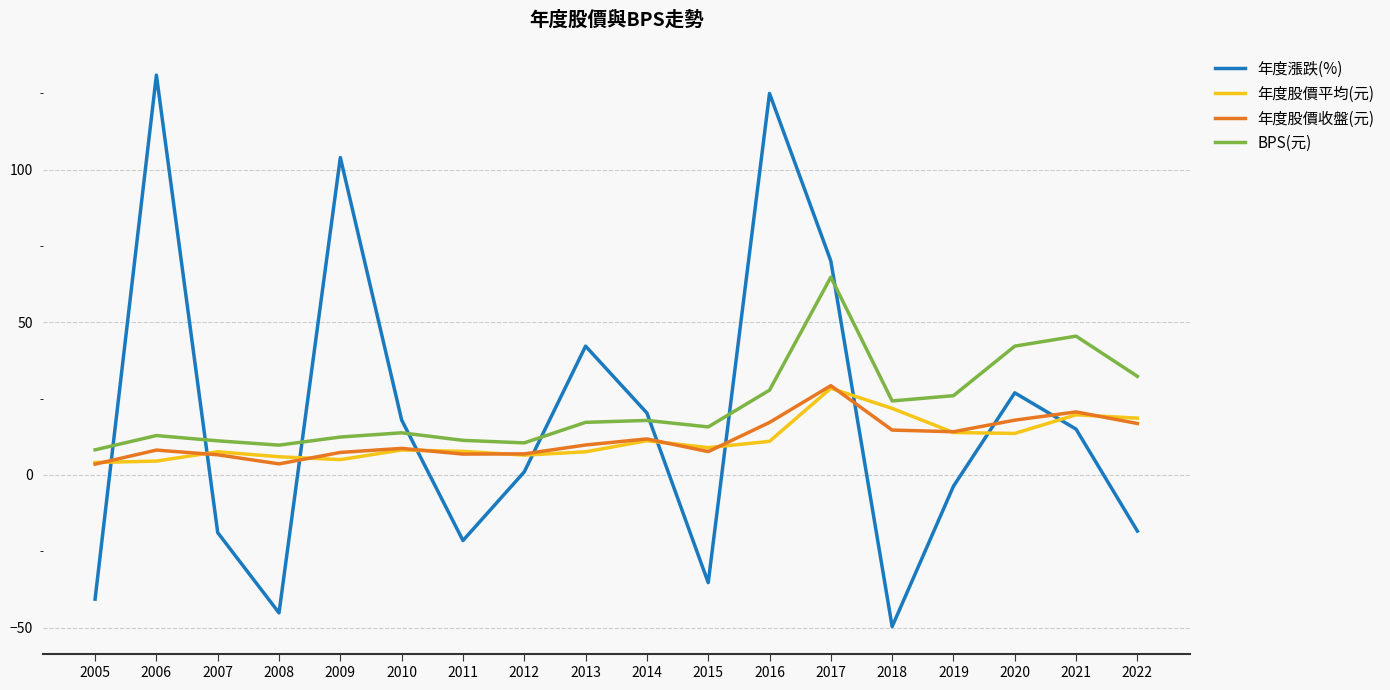

What are all the series names shown in the legend?

年度漲跌(%), 年度股價平均(元), 年度股價收盤(元), BPS(元)